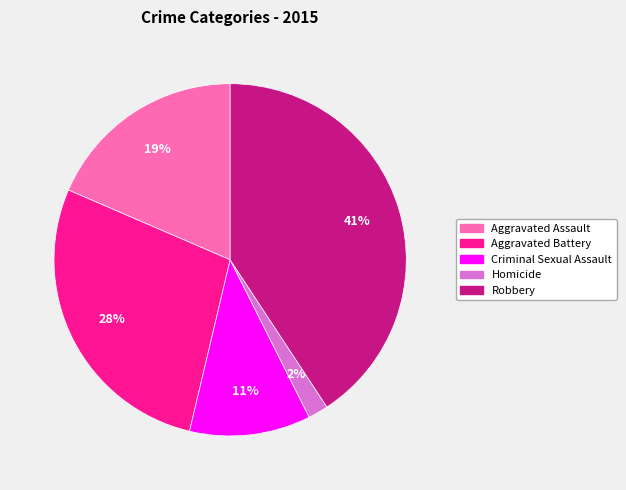

Between Homicide and Criminal Sexual Assault, which is larger?

Criminal Sexual Assault